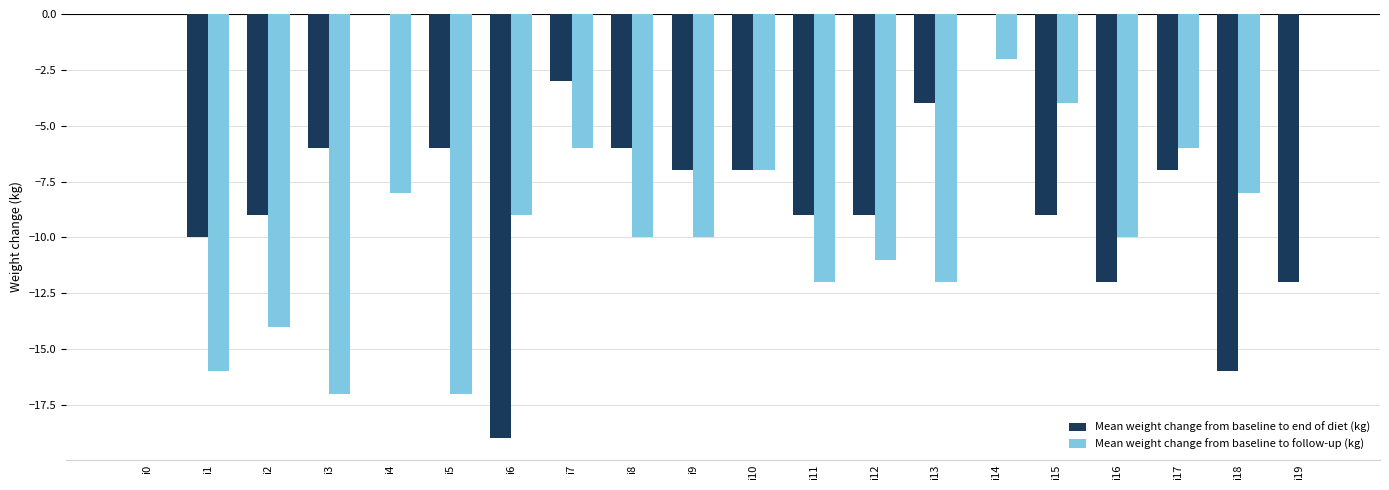

Between i1 and i13, which series saw the biggest shift?

Mean weight change from baseline to end of diet (kg)